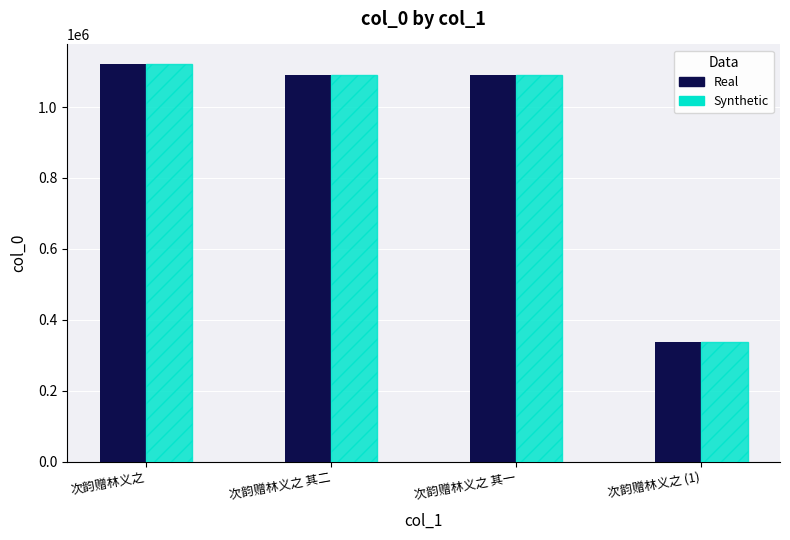

Which label corresponds to the smallest value in the chart?

次韵赠林义之 (1)